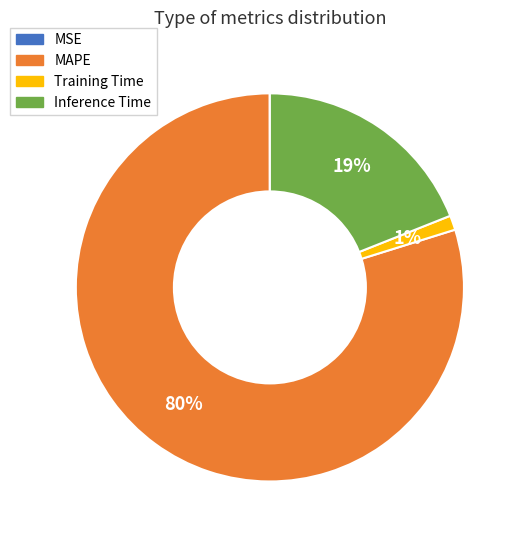

To the nearest percent, what is the combined percentage of MAPE and Training Time?

81%